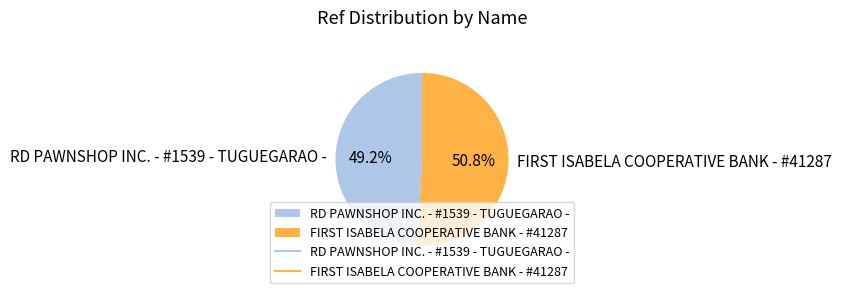

How many slices are in this pie chart?

2